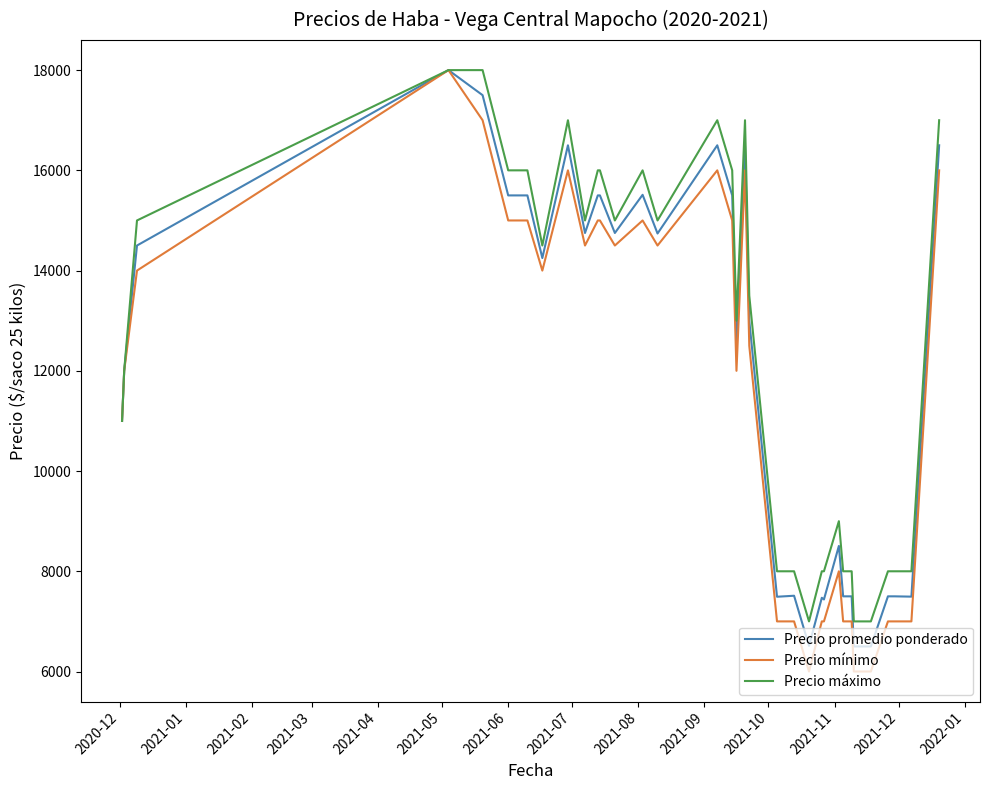

Which series has the largest range (max minus min)?

Precio mínimo